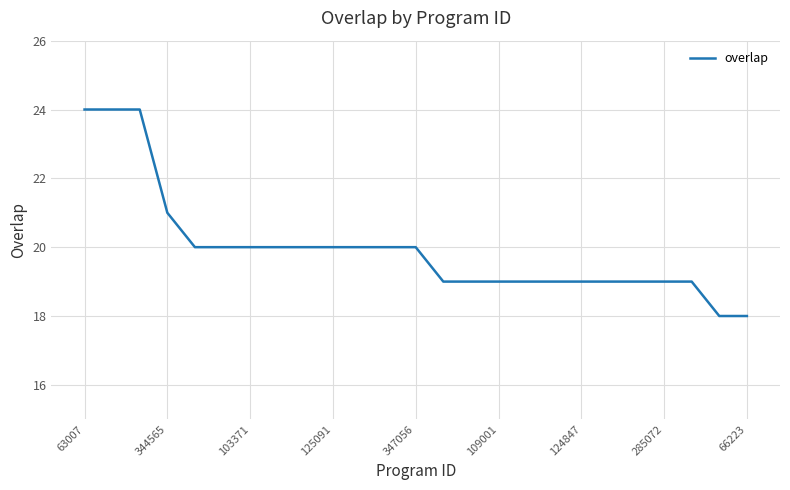

What is the difference between the maximum and minimum values?

6